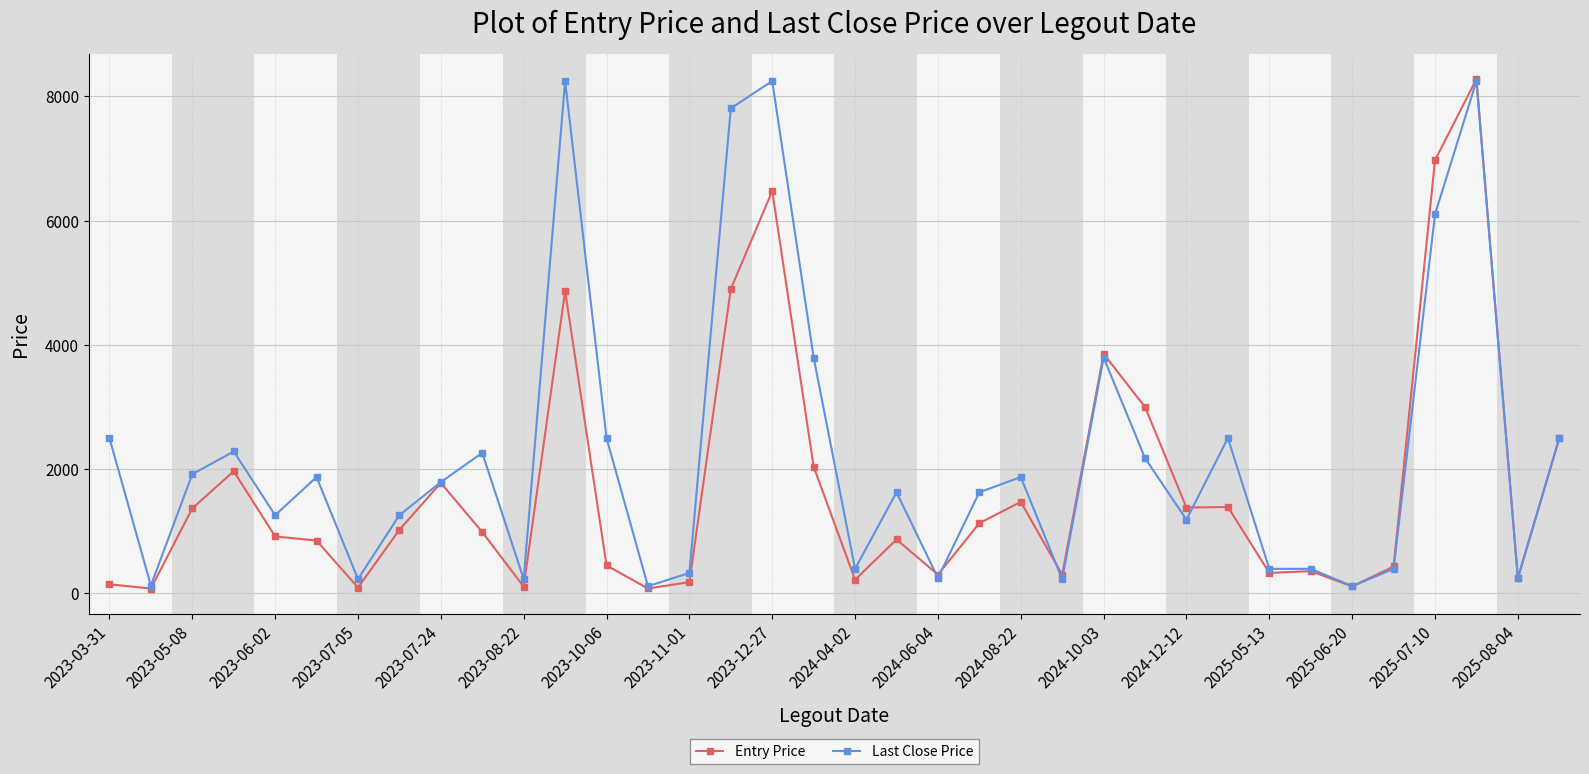

List the series in order of their overall mean, highest first.

Last Close Price, Entry Price